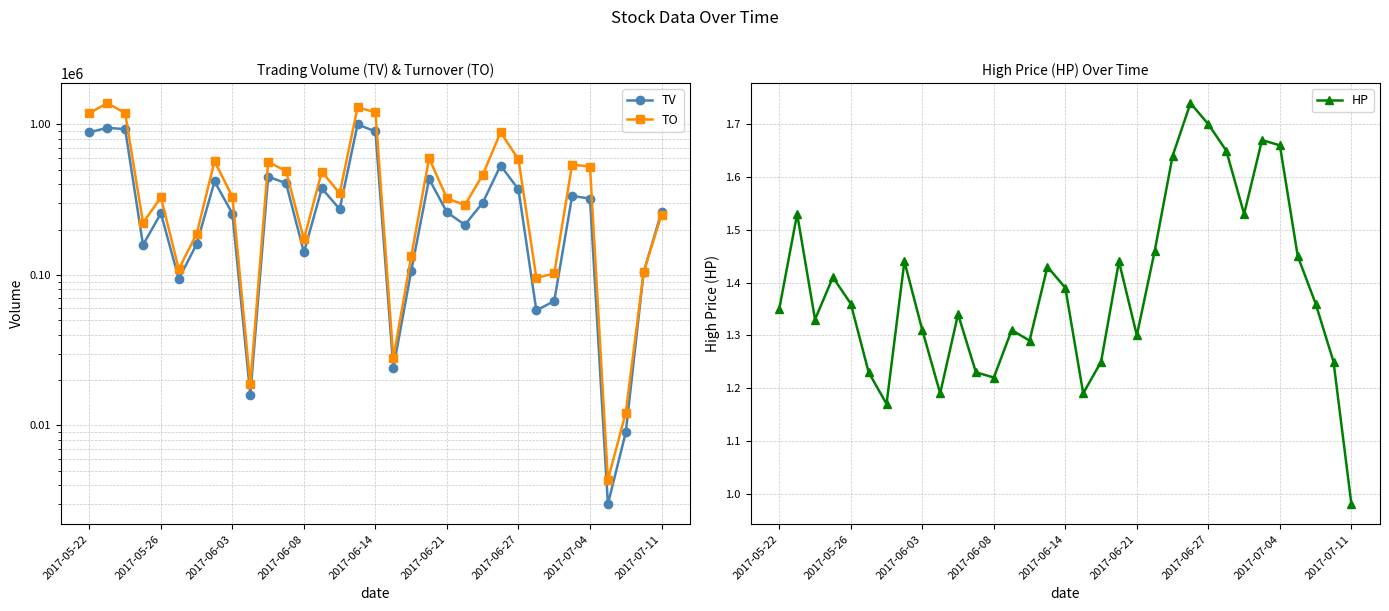

What value does the TO series have at 18?

132500.0